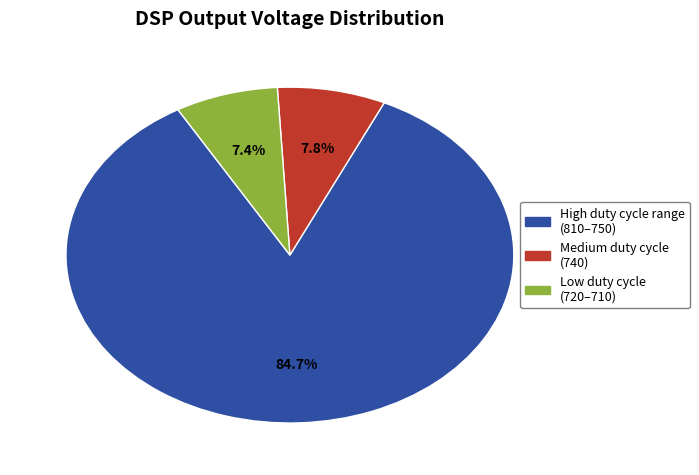

Is there a majority slice in this chart?

Yes